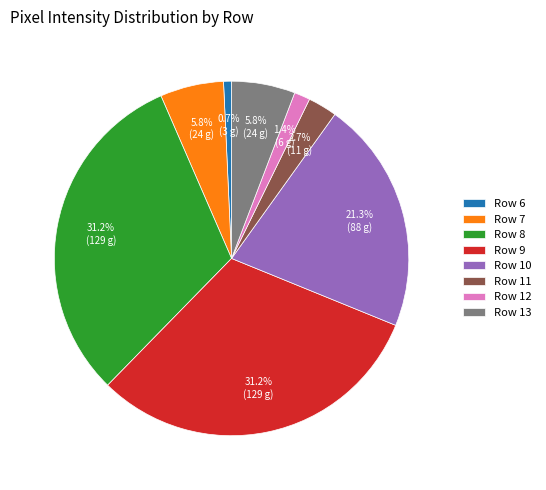

What percentage is the Row 7 slice, to the nearest percent?

6%